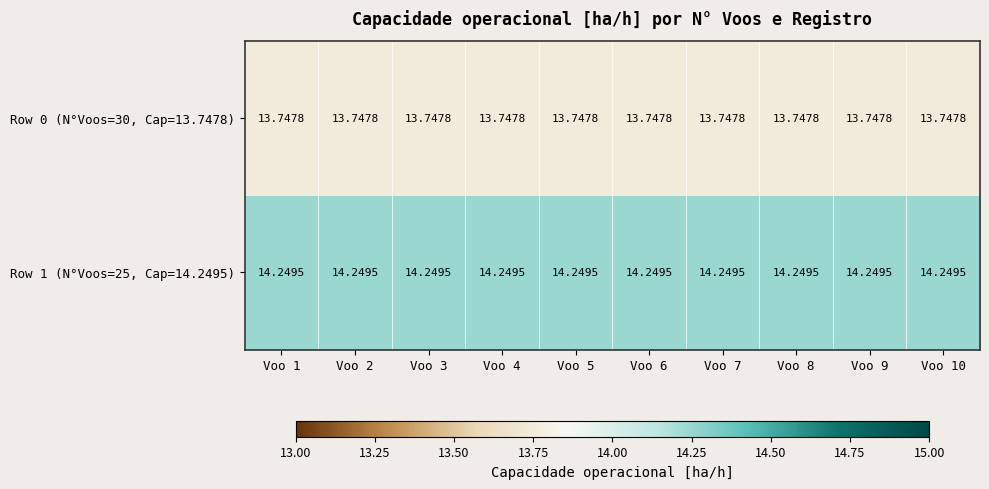

Is the value of Row 1 (N°Voos=25, Cap=14.2495) at Voo 2 greater than the value of Row 0 (N°Voos=30, Cap=13.7478) at Voo 7?

Yes